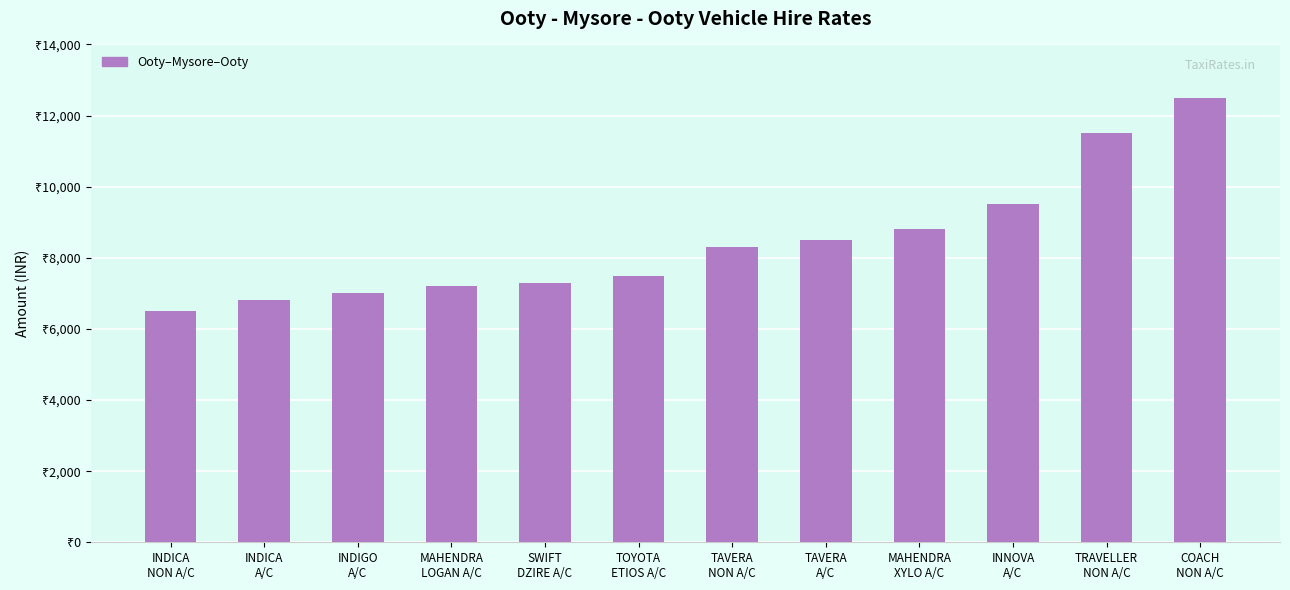

Reading left to right, what are all the values shown in this chart?

INDICA
NON A/C=6500	INDICA
A/C=6800	INDIGO
A/C=7000	MAHENDRA
LOGAN A/C=7200	SWIFT
DZIRE A/C=7300	TOYOTA
ETIOS A/C=7500	TAVERA
NON A/C=8300	TAVERA
A/C=8500	MAHENDRA
XYLO A/C=8800	INNOVA
A/C=9500	TRAVELLER
NON A/C=11500	COACH
NON A/C=12500